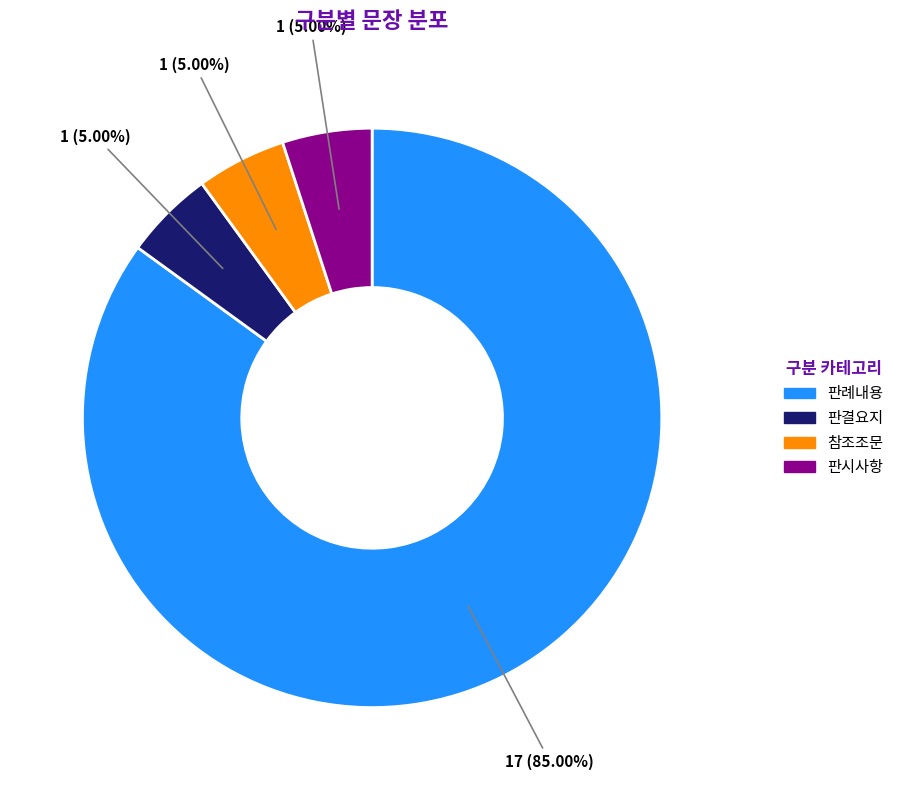

The 판시사항 slice represents 5% of the pie. True or false?

True